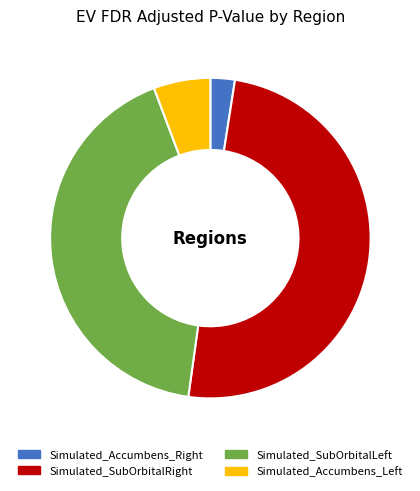

Rank the categories by value from highest to lowest.

Simulated_SubOrbitalRight, Simulated_SubOrbitalLeft, Simulated_Accumbens_Left, Simulated_Accumbens_Right